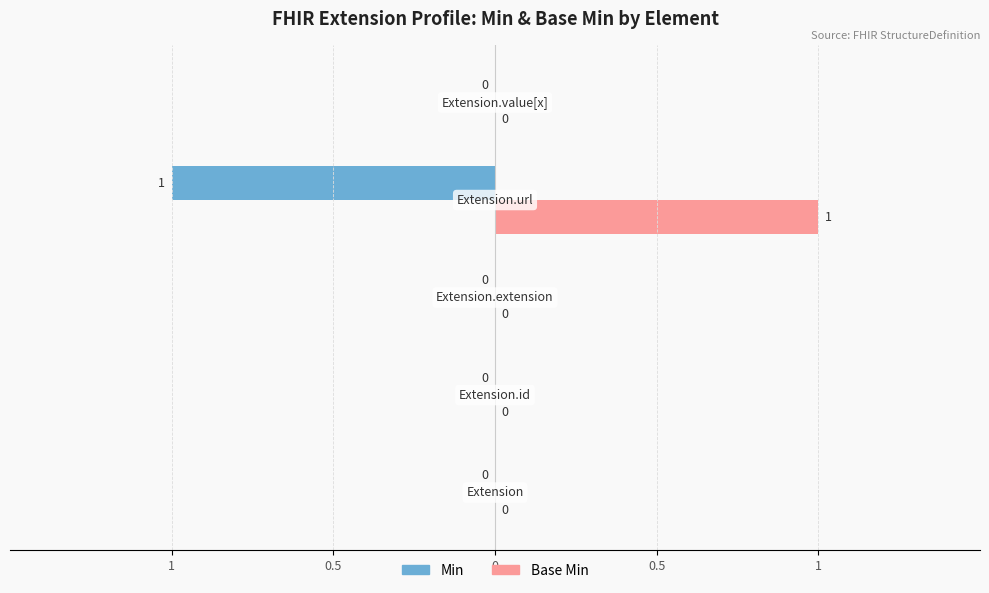

Which series has the largest range (max minus min)?

Min